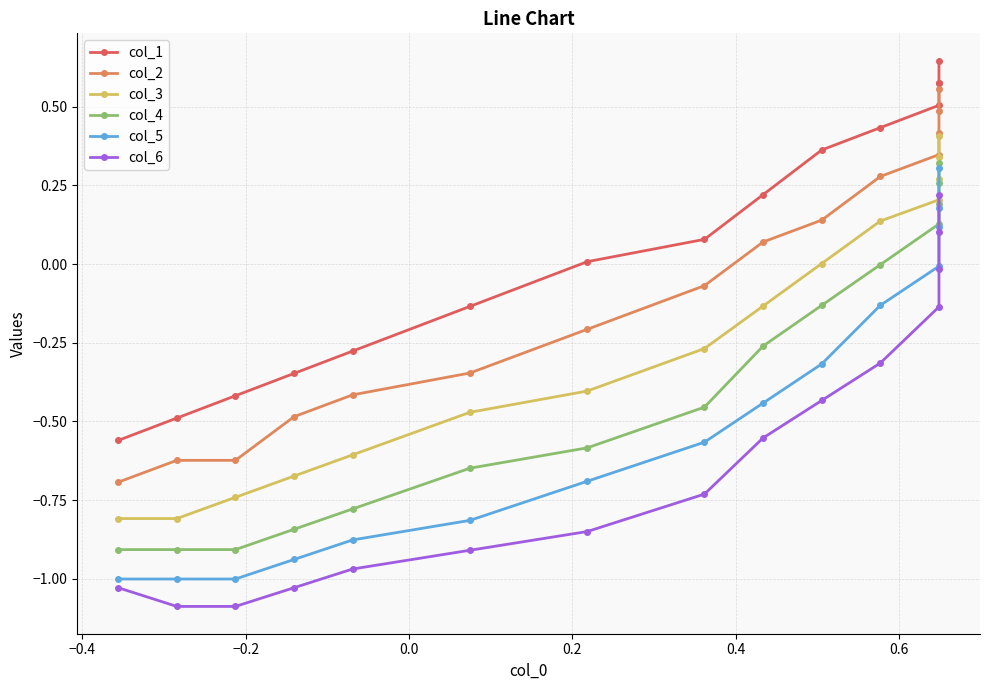

List the series in order of their overall mean, lowest first.

col_6, col_5, col_4, col_3, col_2, col_1